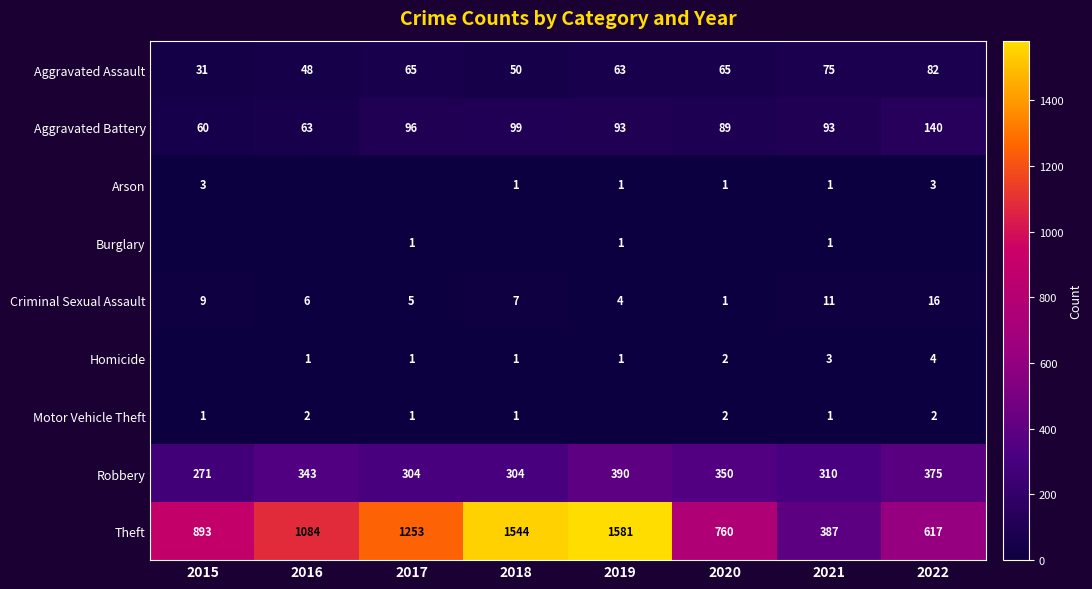

Is it true that Robbery equals 304 at 2017?

True